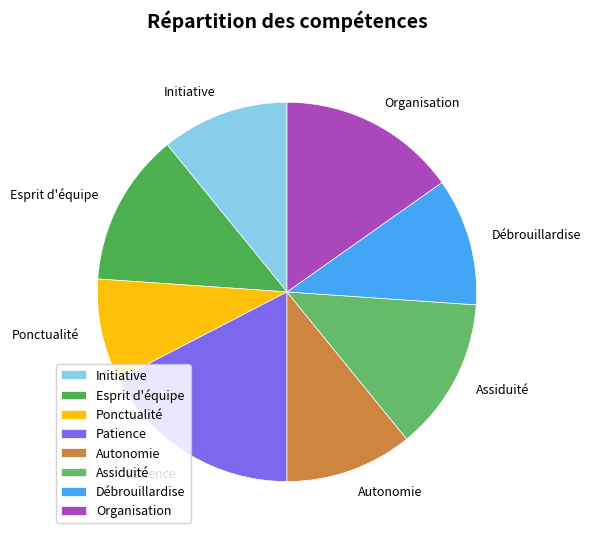

Which has a higher value, Patience or Organisation?

Patience